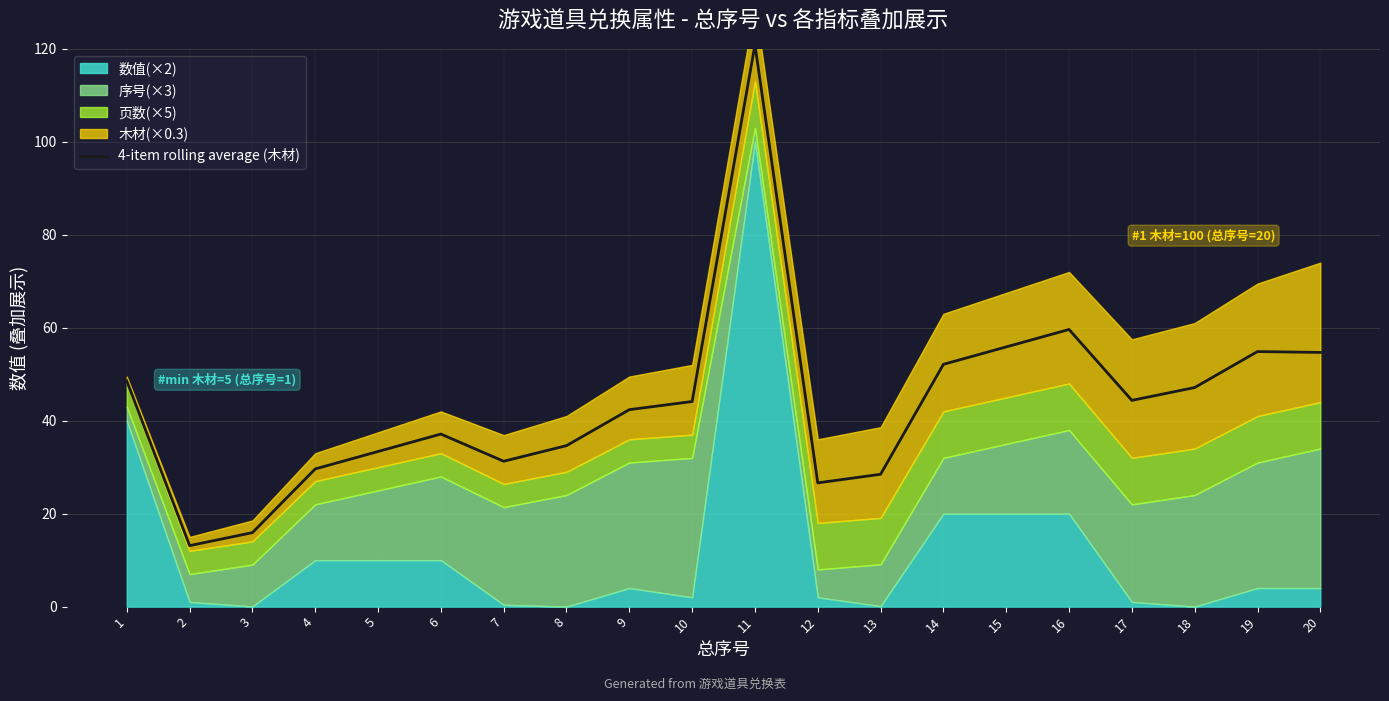

At which label does 4-item rolling average (木材) reach its peak?

11